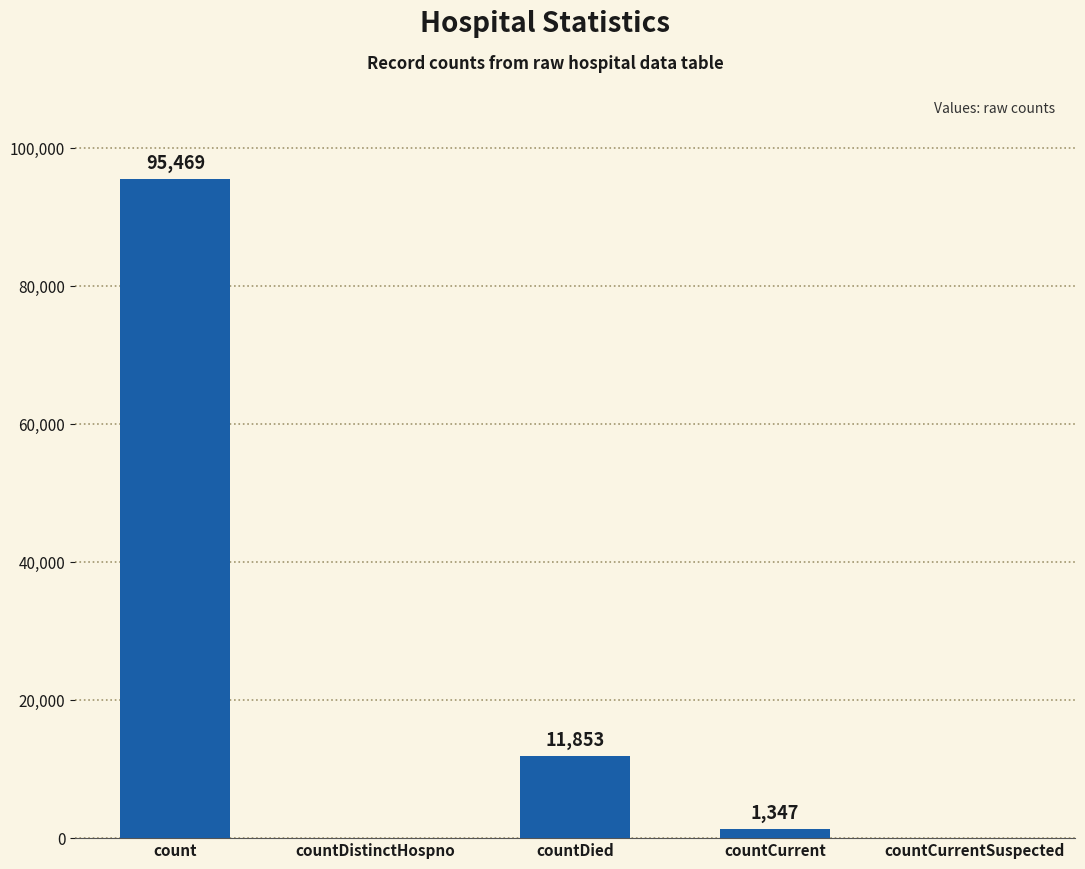

The chart shows a value of -43987 at countDistinctHospno. True or false?

False